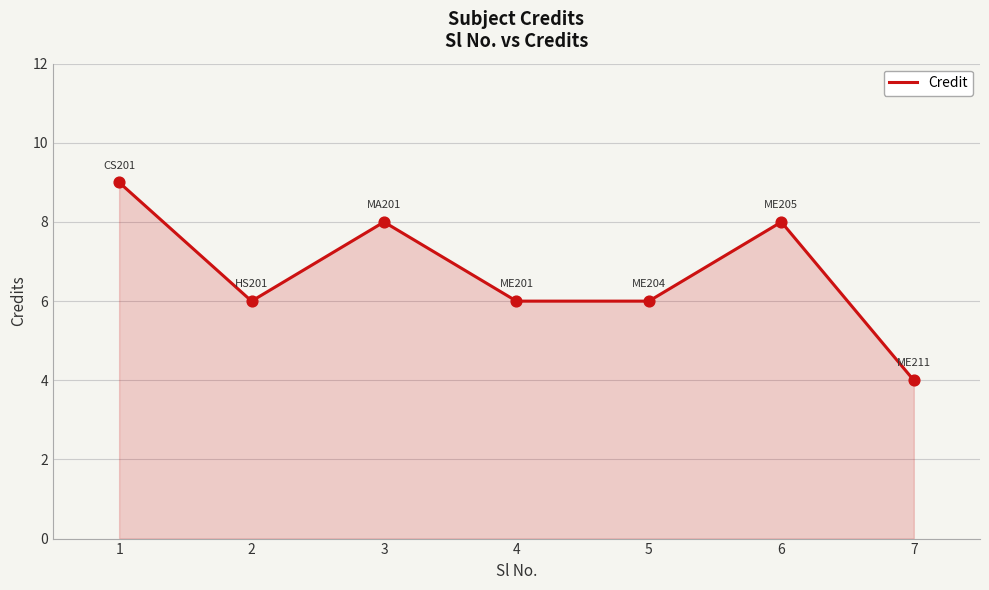

Between 1 and 5, which is larger?

1